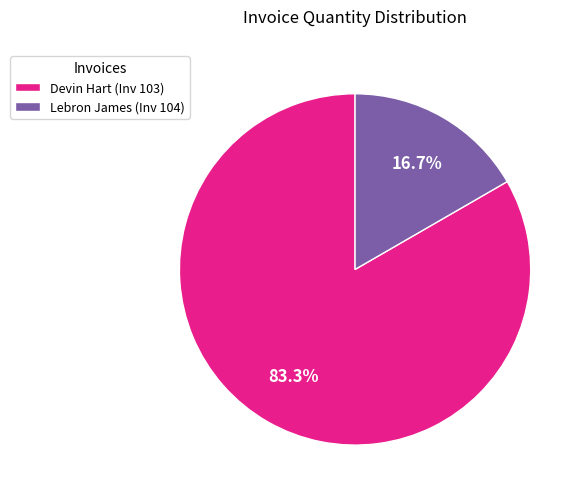

How much of the chart is everything except Lebron James (Inv 104)?

83.3%